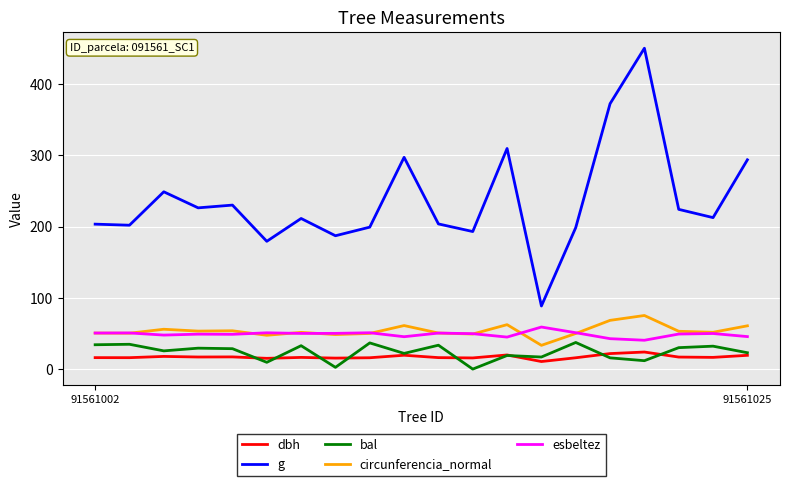

Which series has the largest total across all categories?

g